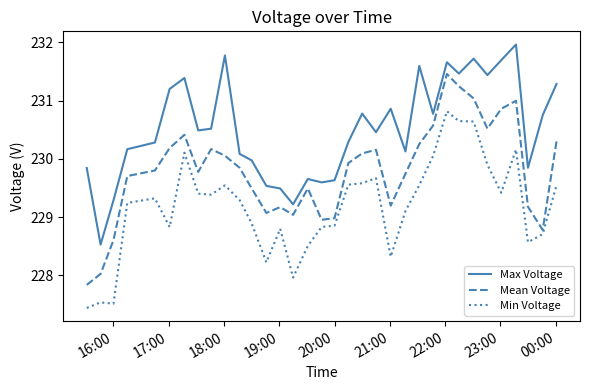

What is the average value of the Max Voltage series?

230.5